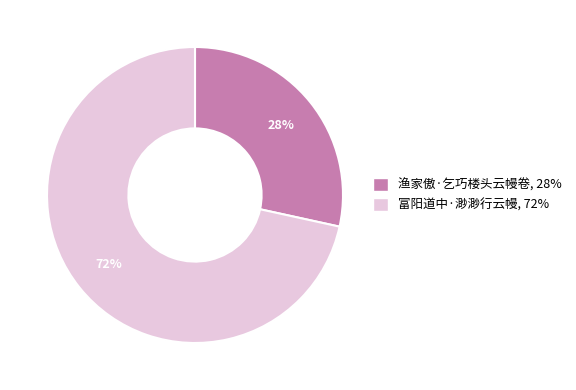

How many segments does this pie chart have?

2